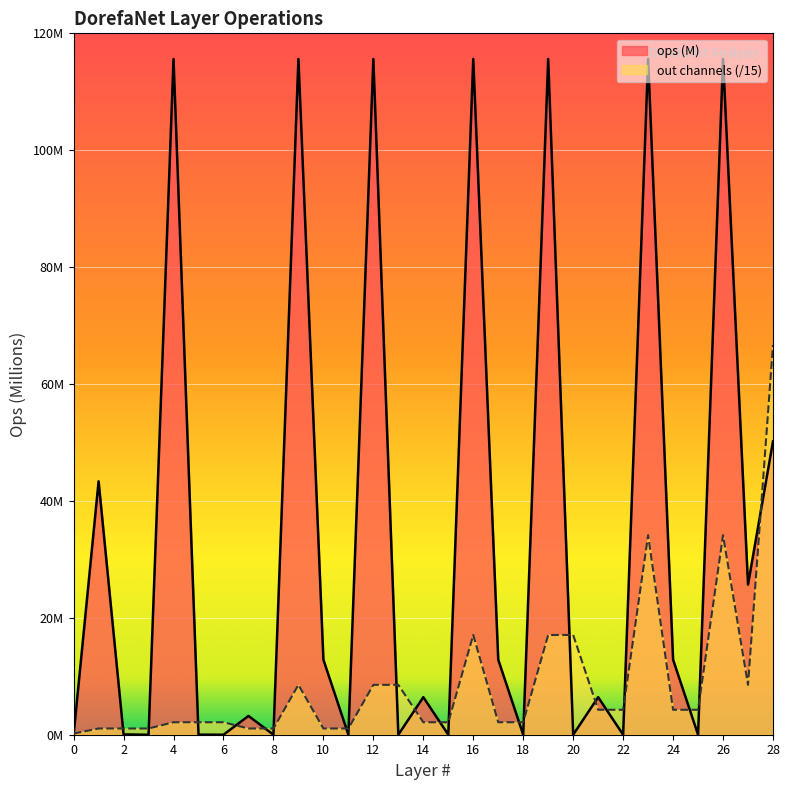

Is it true that out channels equals 17.1 at 19?

True